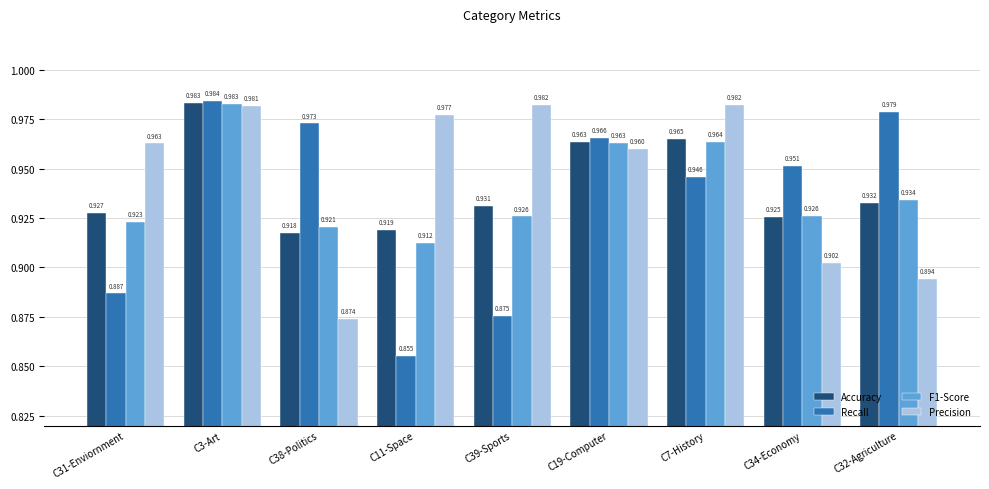

Which label corresponds to the largest value in the chart?

C3-Art